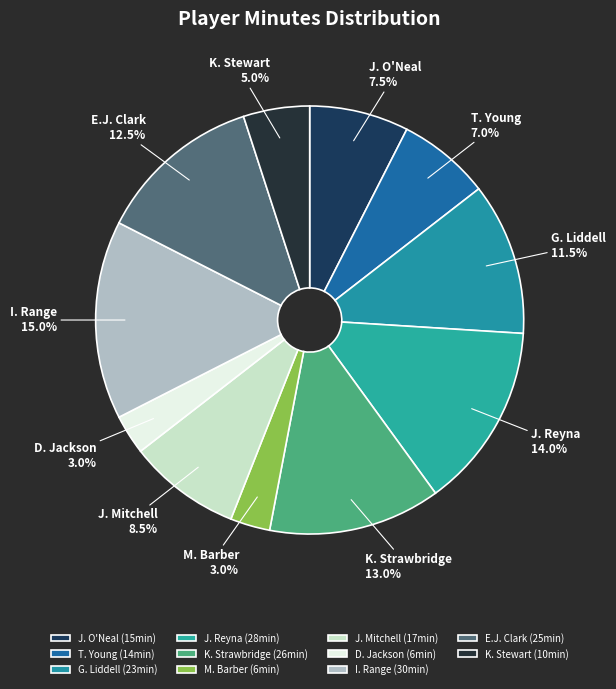

Does any single category account for the majority?

No